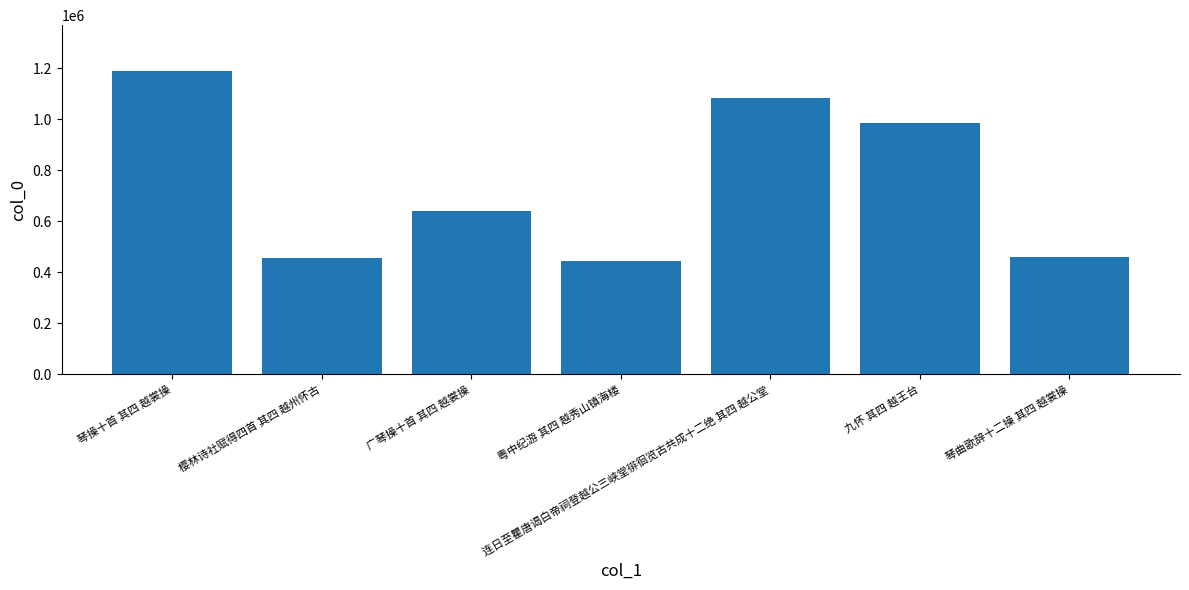

What is the average value?

752244